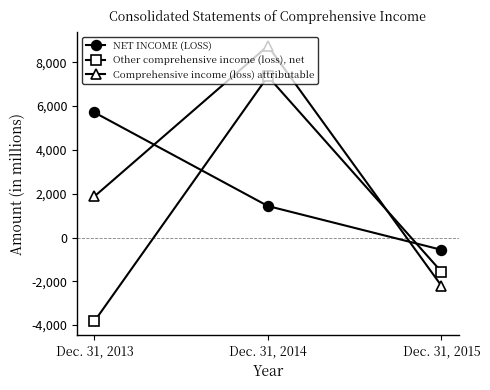

At which category does the chart reach its minimum across all series?

Dec. 31, 2013